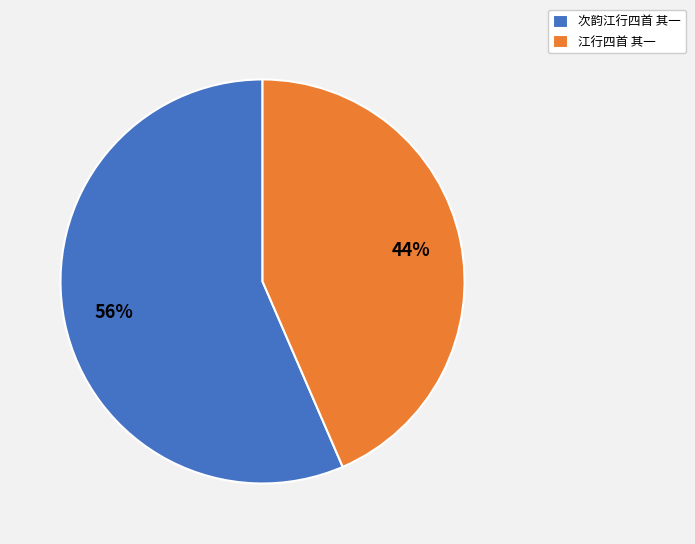

The 次韵江行四首 其一 slice represents 46% of the pie. True or false?

False